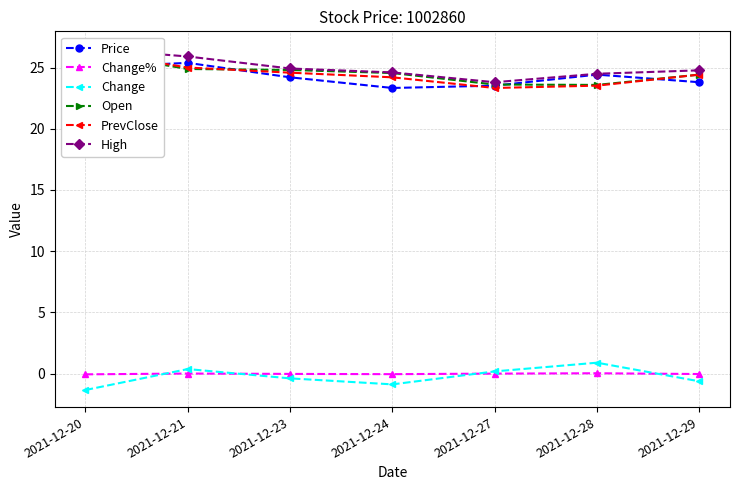

At which category does Open reach its first local valley?

2021-12-28